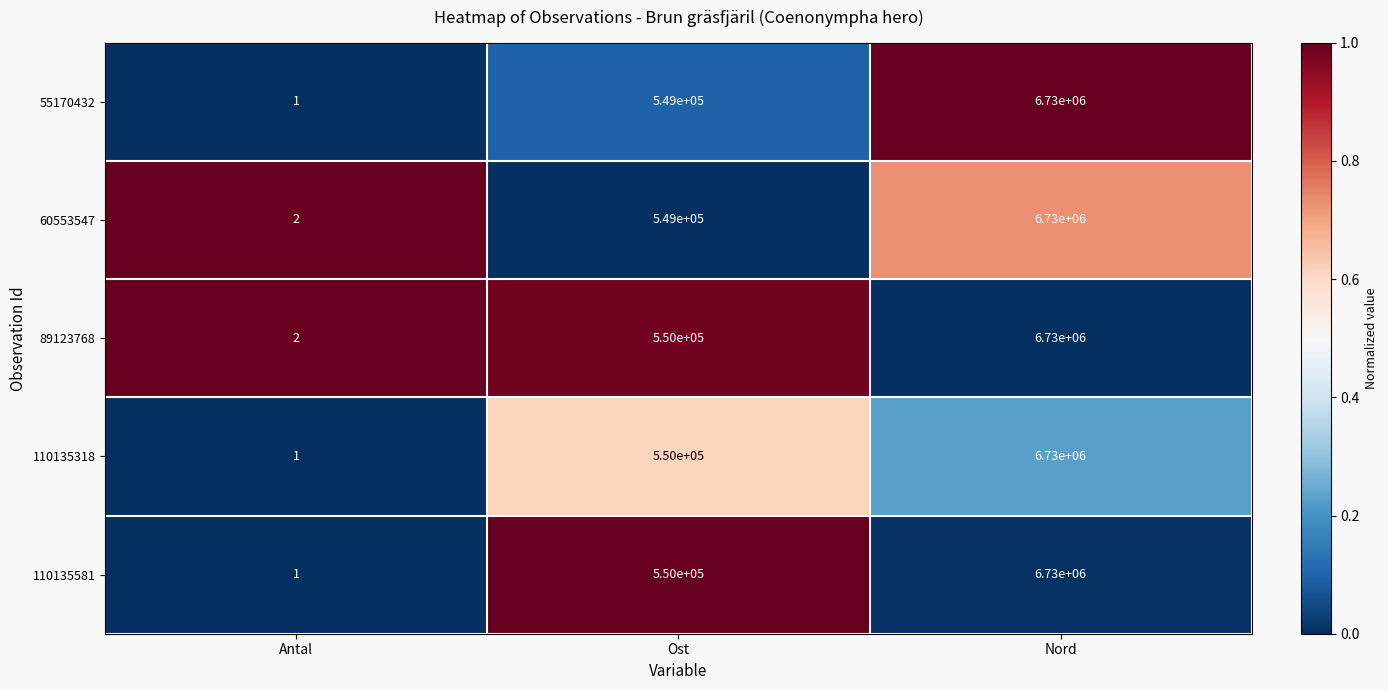

At which category is the sum across all series the highest?

Nord